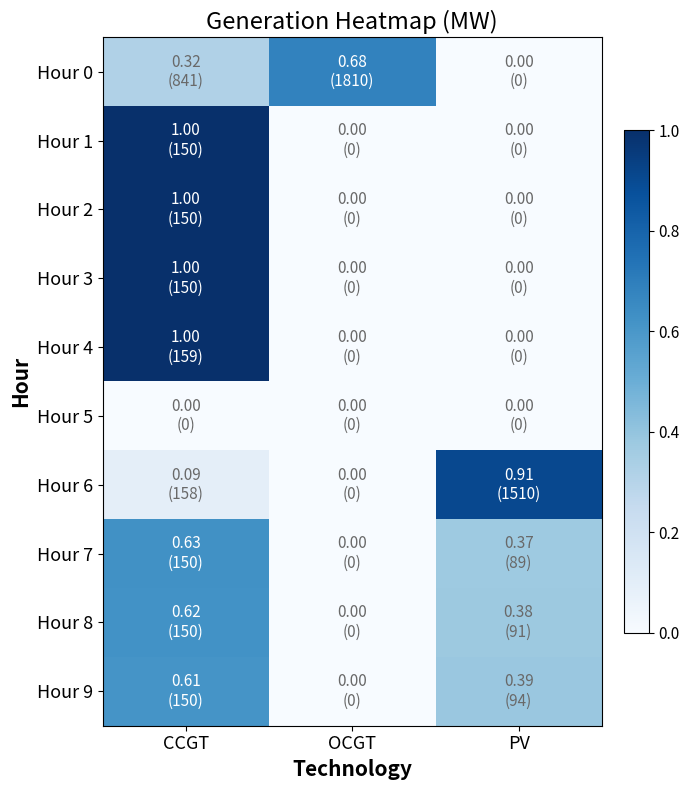

Between OCGT and PV, which series saw the biggest shift?

Hour 6